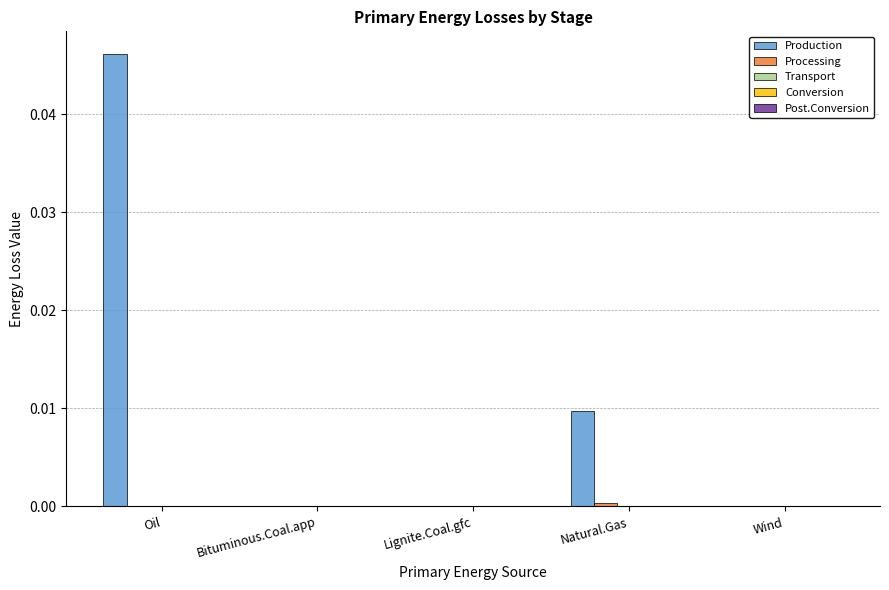

True or false: Production has a value of 0.1 at Oil.

False